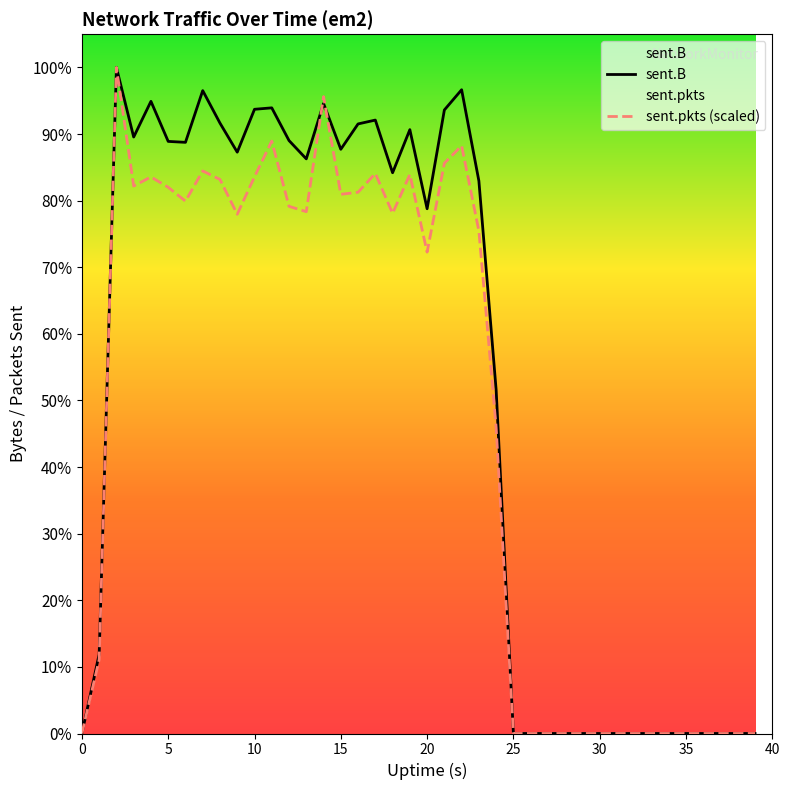

How many interior local peaks does the sent.B series have?

8